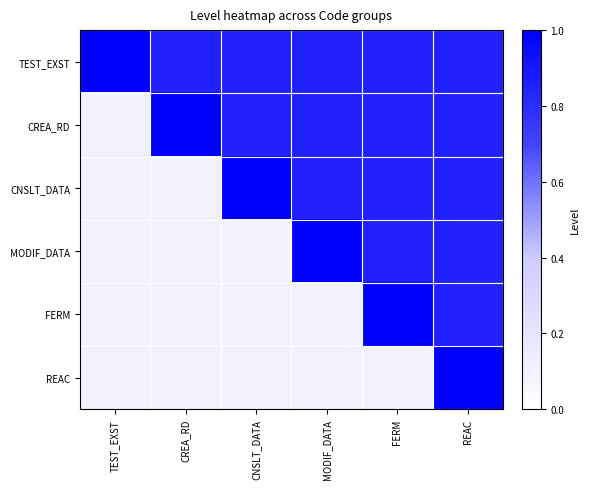

Which label corresponds to the smallest value in the chart?

TEST_EXST